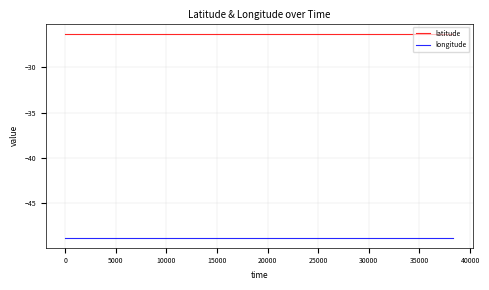

What is the greatest value displayed?

-26.3